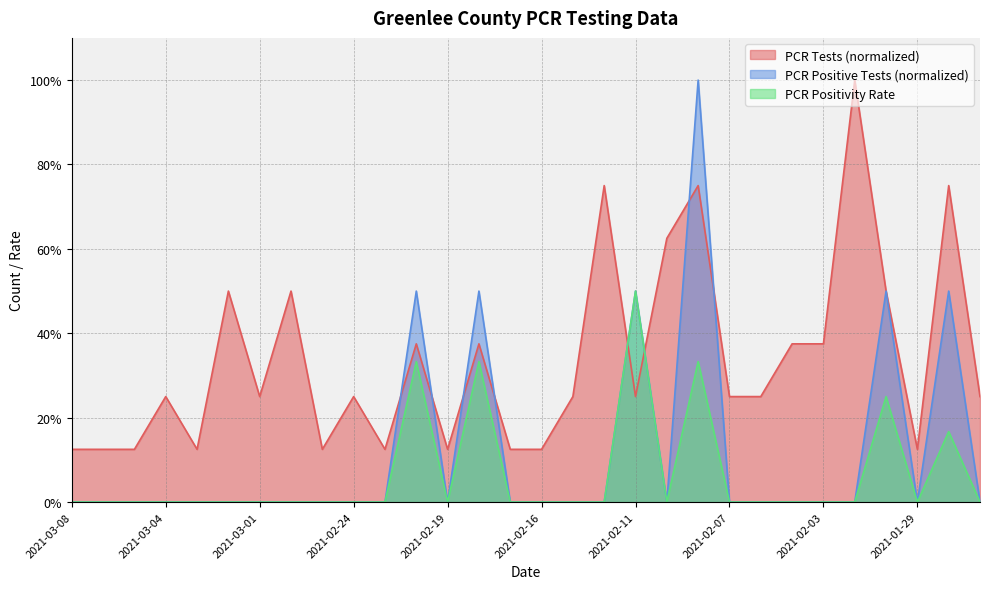

Read the PCR Positivity value at 2021-02-18.

0.3